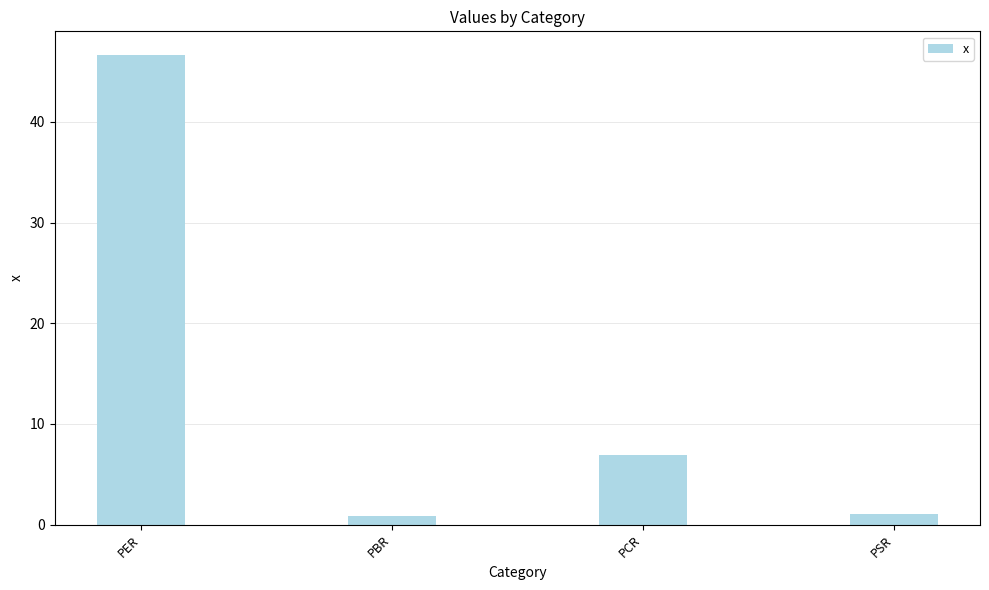

True or false: the data shows 0.8 at PBR.

True